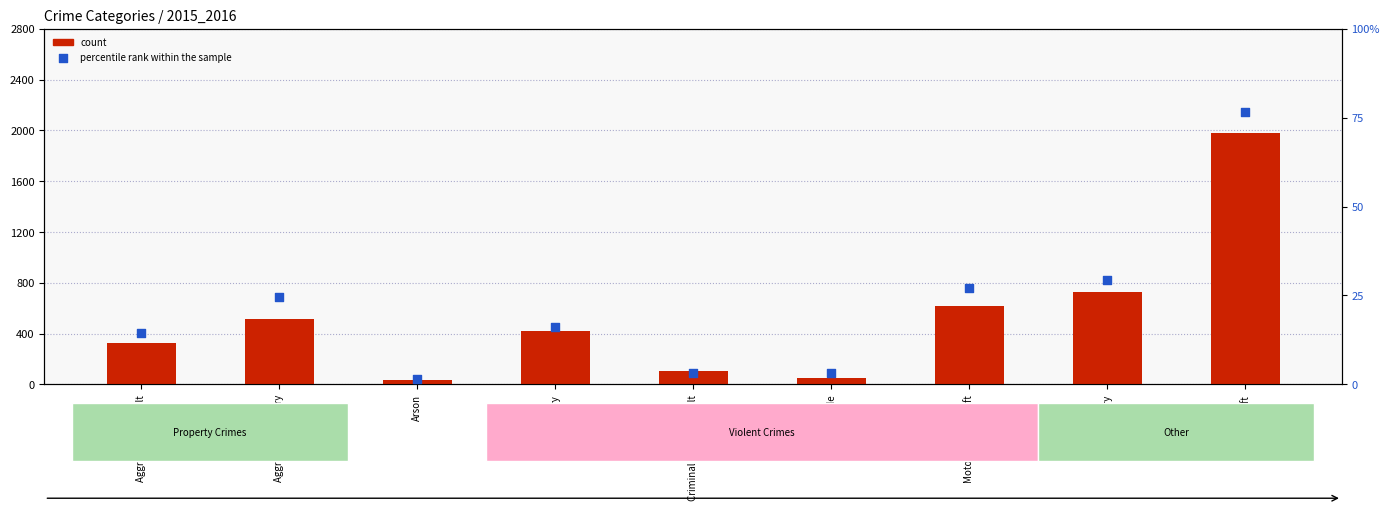

Which series reaches the maximum Y coordinate?

percentile rank within the sample